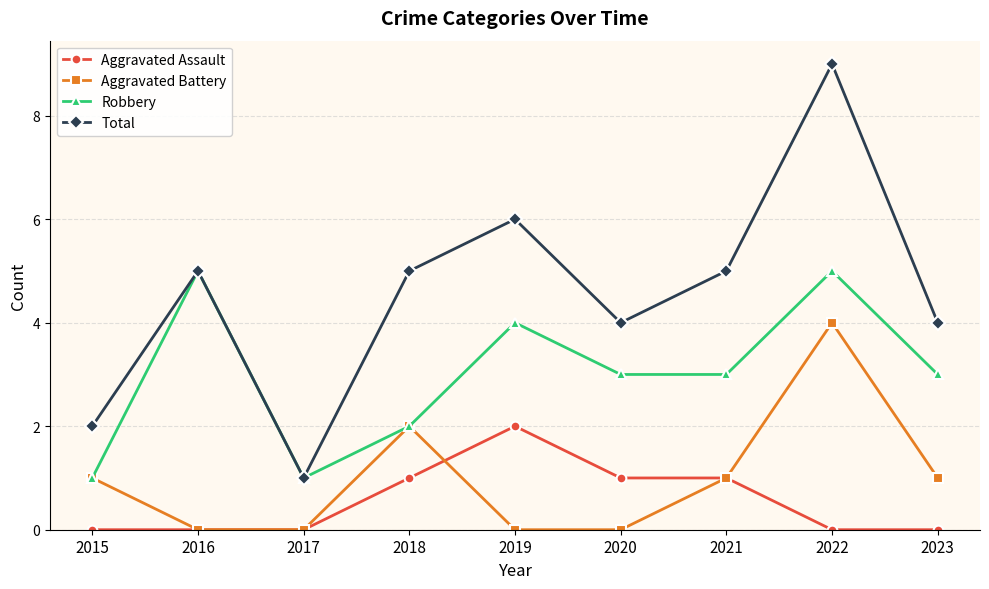

Is the value of Aggravated Battery at 2016 greater than the value of Total at 2017?

No